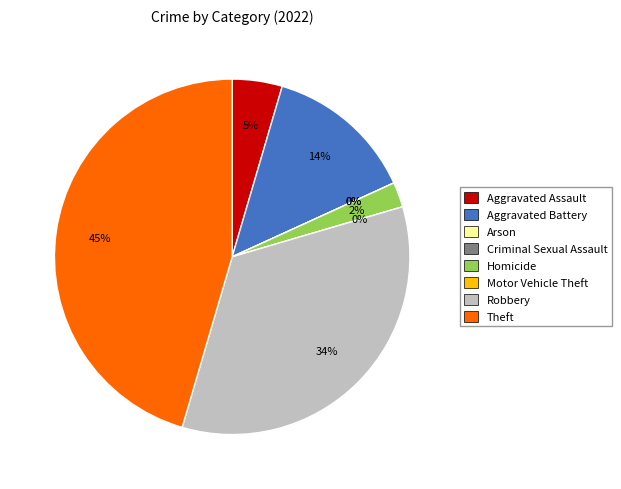

Does Aggravated Battery account for over 50% of the chart?

No